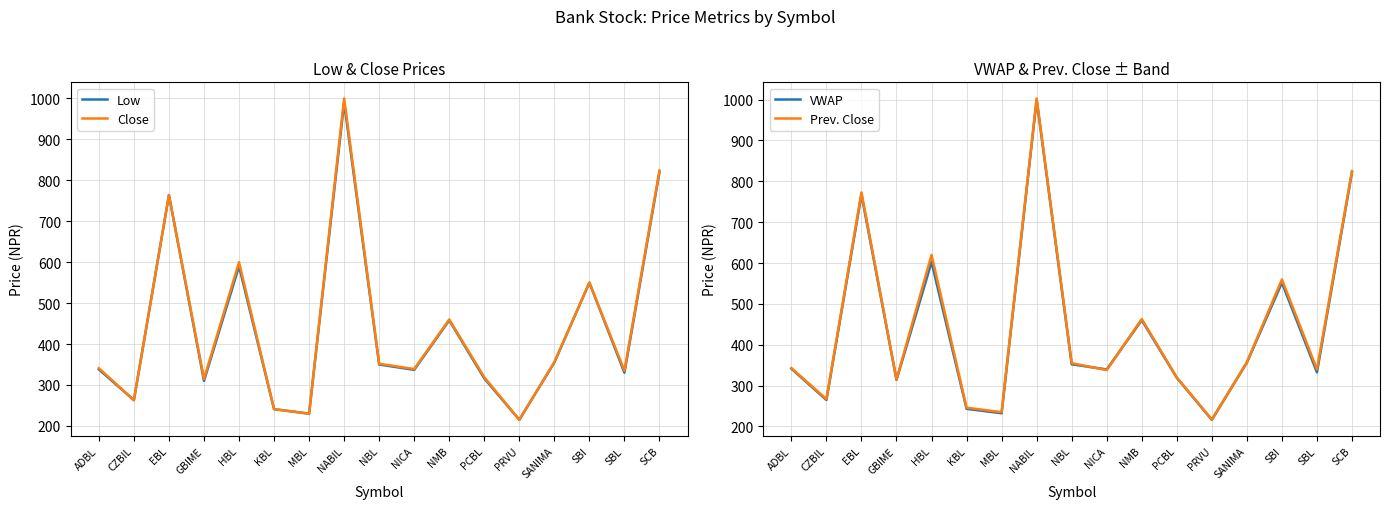

Rank the series by their maximum value, from lowest to highest.

Low, VWAP, Close, Prev. Close